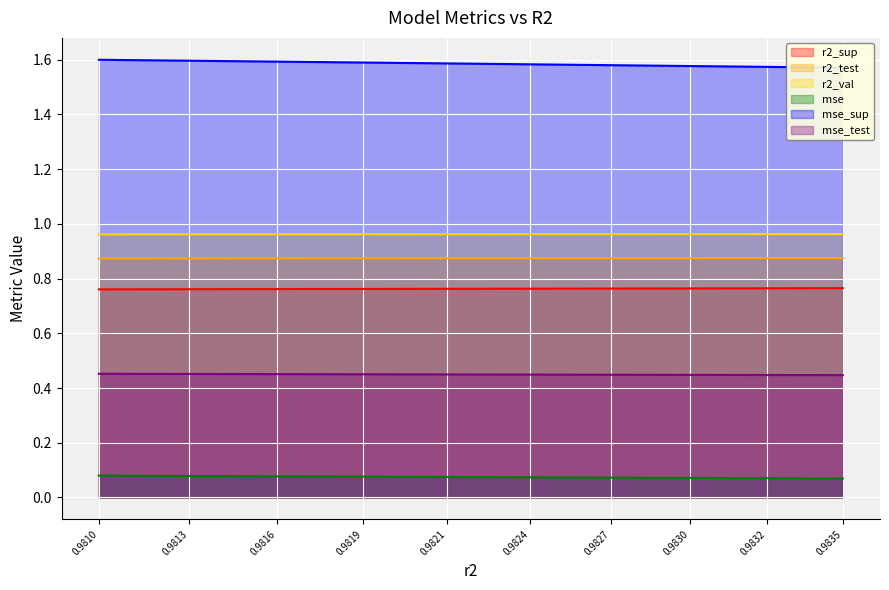

What are all the series names shown in the legend?

r2_sup, r2_test, r2_val, mse, mse_sup, mse_test